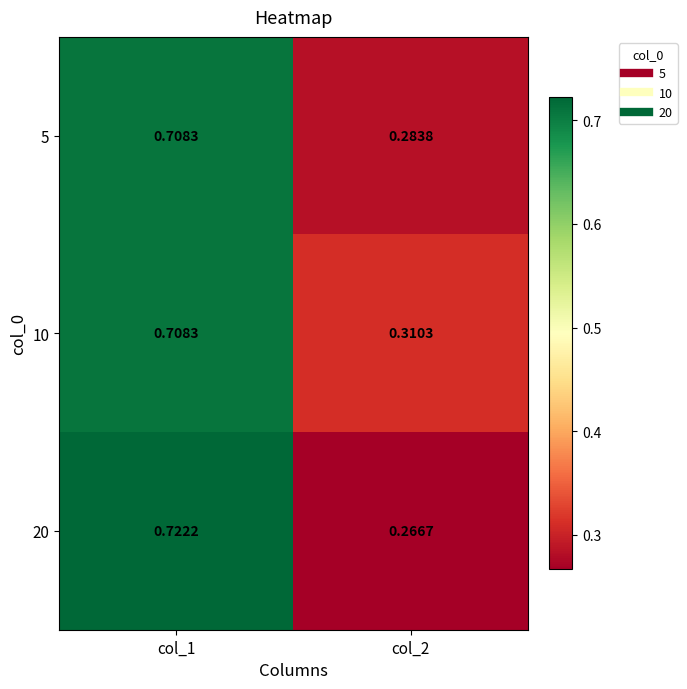

Is the value of 20 at col_2 greater than the value of 5 at col_2?

No